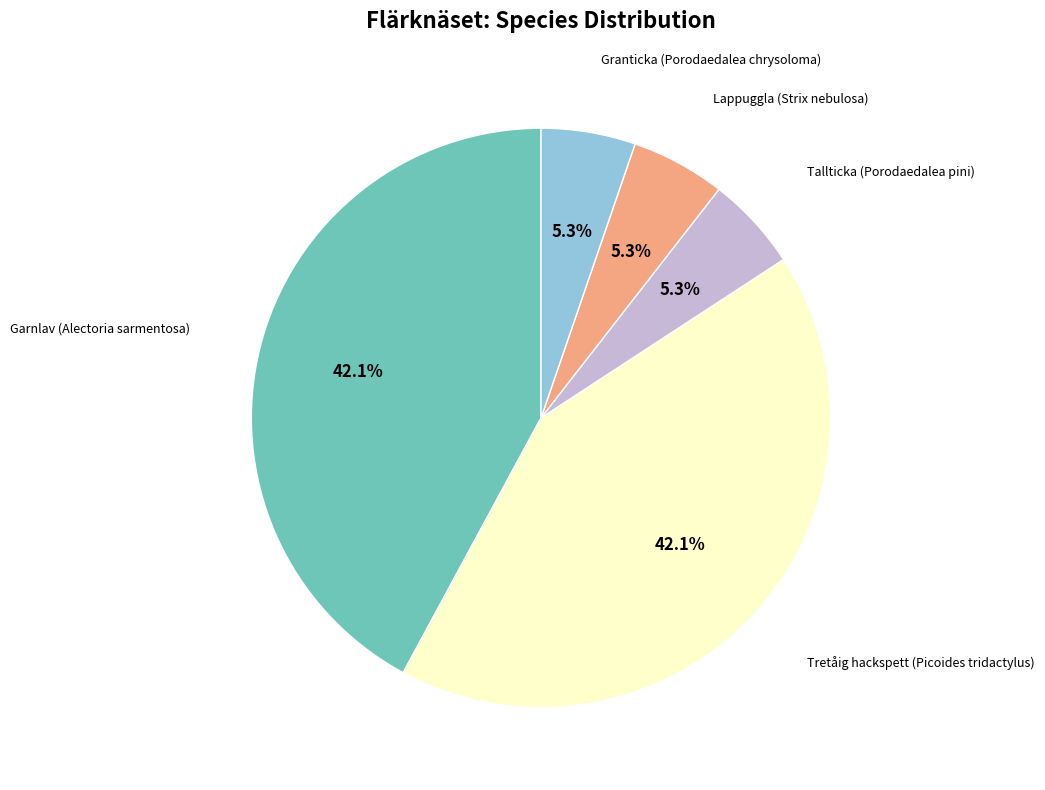

Is there any slice that represents more than half of the pie?

No